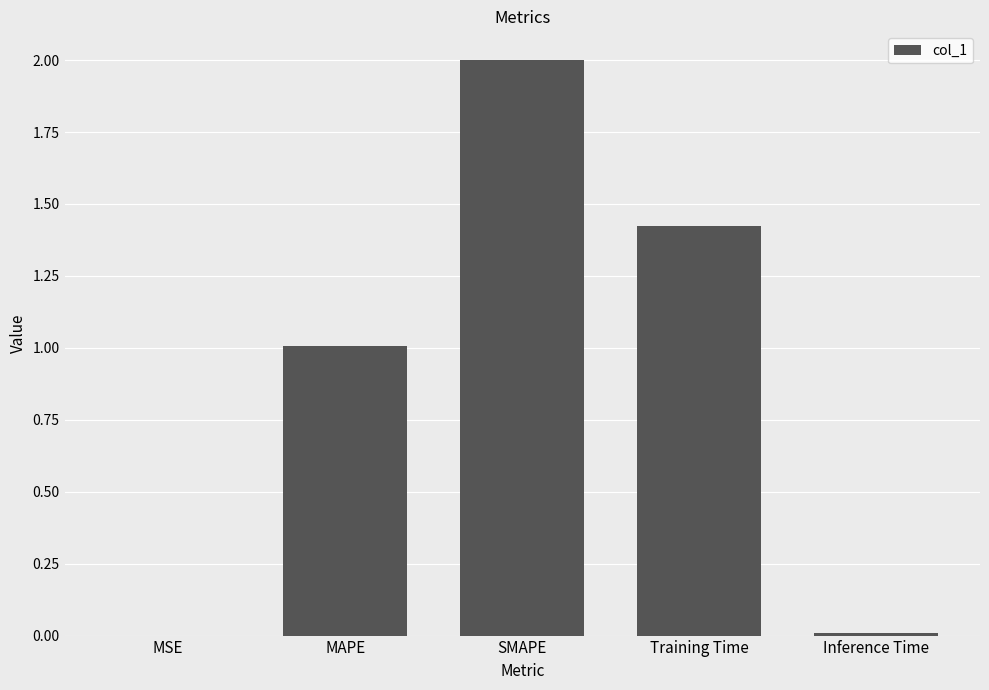

Are the bars horizontal?

No